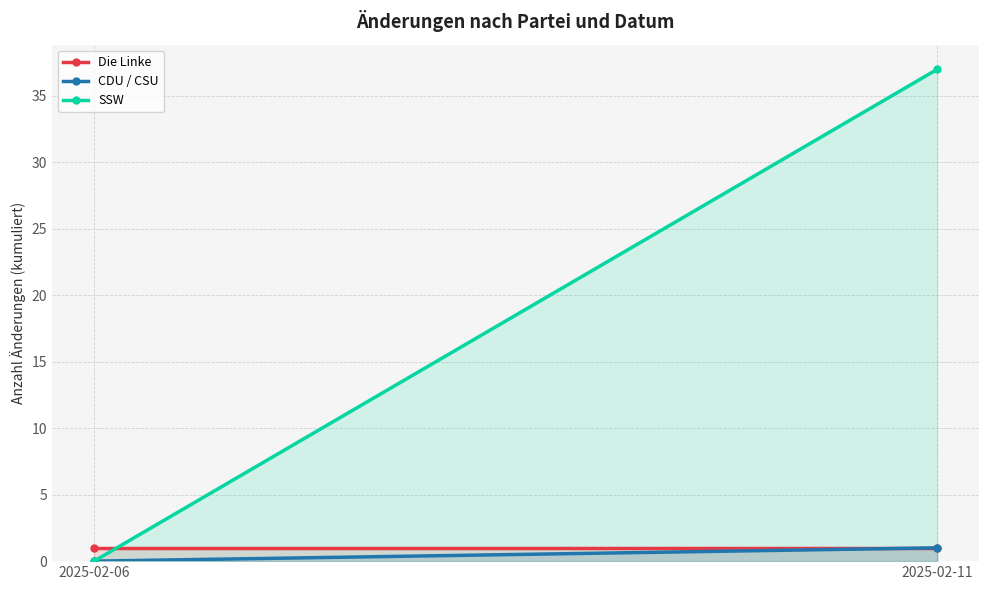

Which has a higher value, 2025-02-06 or 2025-02-11?

2025-02-06